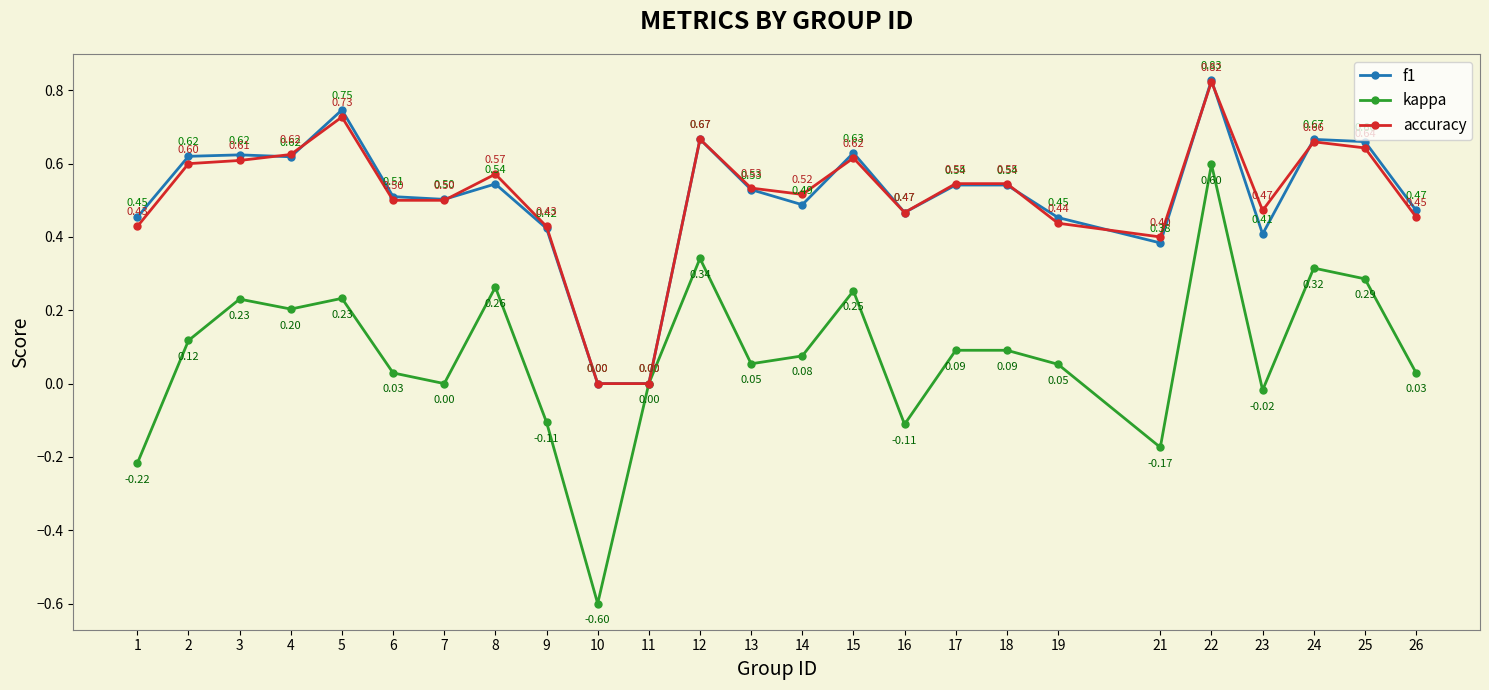

Is the value of f1 at 13 greater than the value of accuracy at 2?

No